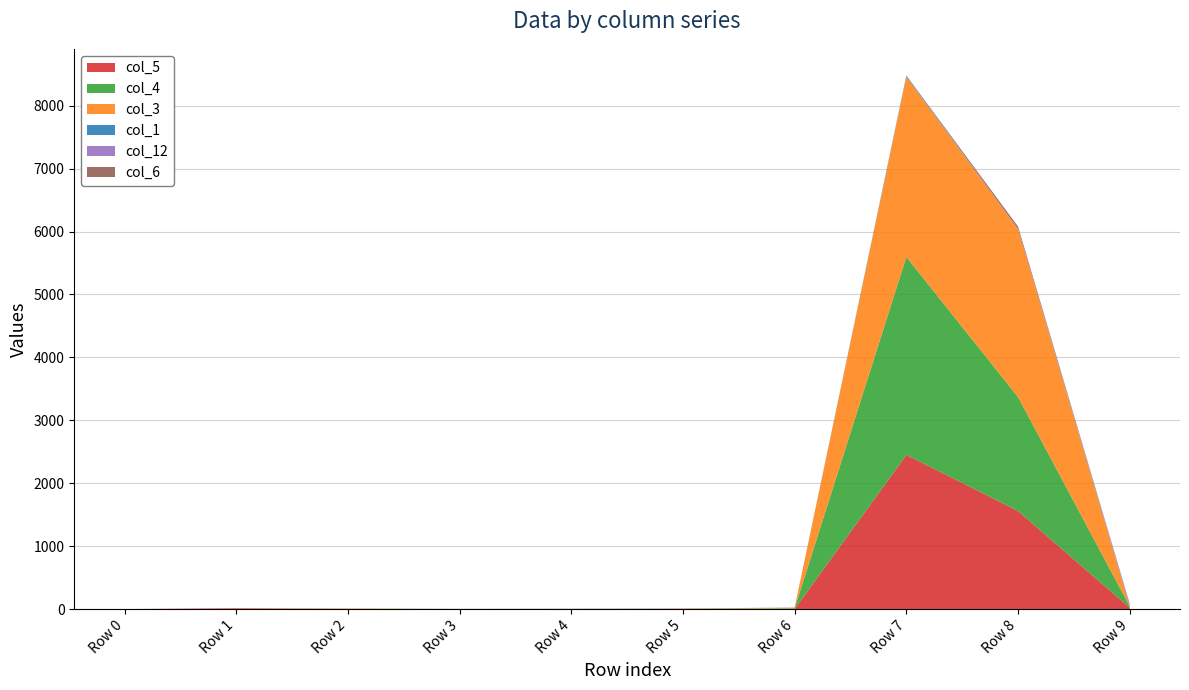

Reading left to right, what are all the values shown in this chart?

col_5: 0	12	1	0	2	6	1	2450	1559	21
col_4: 0	0	3	0	0	2	11	3146	1811	22
col_3: 0	0	6	0	0	0	11	2861	2667	7
col_1: 0	0	0	3	3	0	2	15	0	16
col_12: 0	1	0	0	0	0	0	0	4	20
col_6: 0	0	0	0	0	0	0	7	38	0